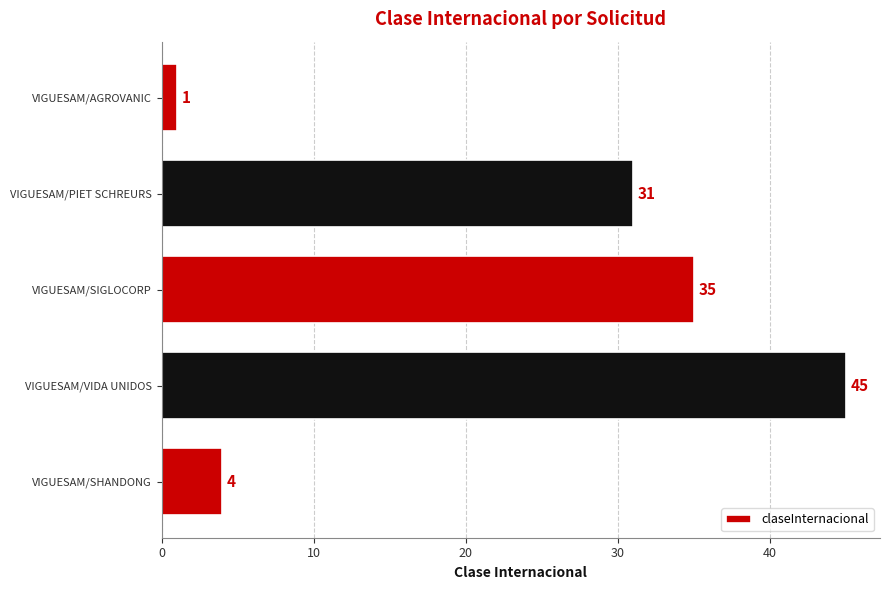

Where is the data nearest to the value 23?

VIGUESAM/PIET SCHREURS